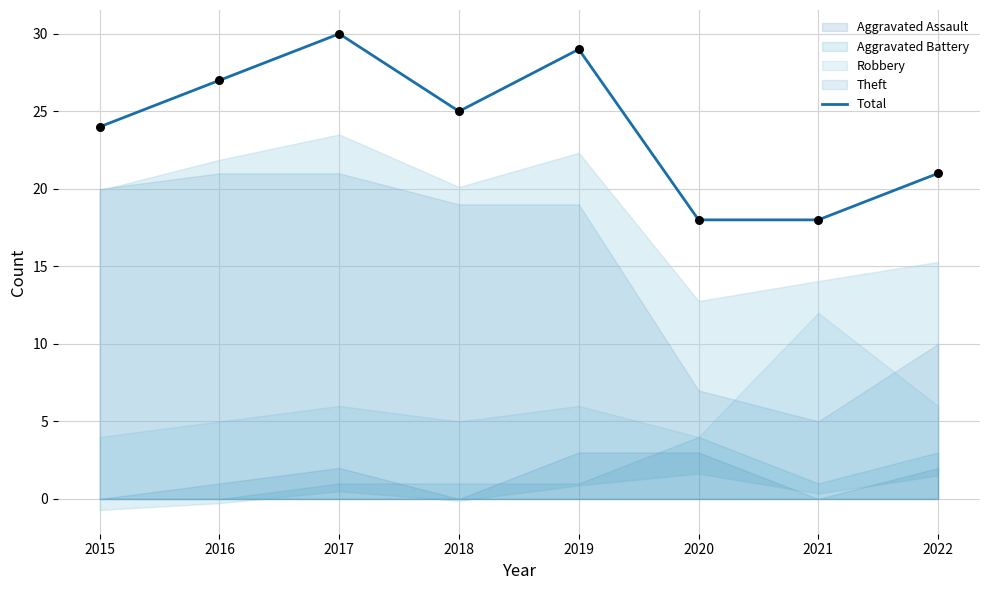

Approximately how many times larger is the value at 2018 compared to 2019?

0.9